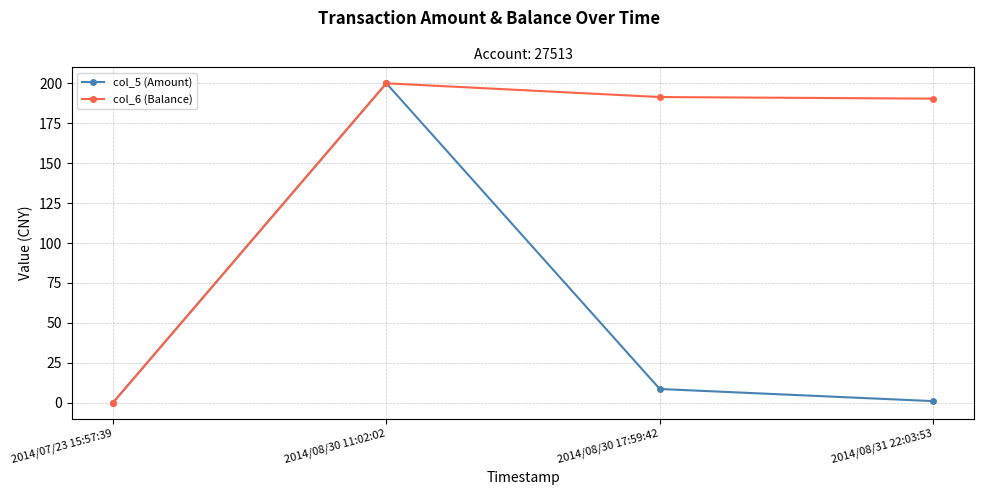

At which label is col_5 (Amount) closest to 100?

2014/08/30 17:59:42